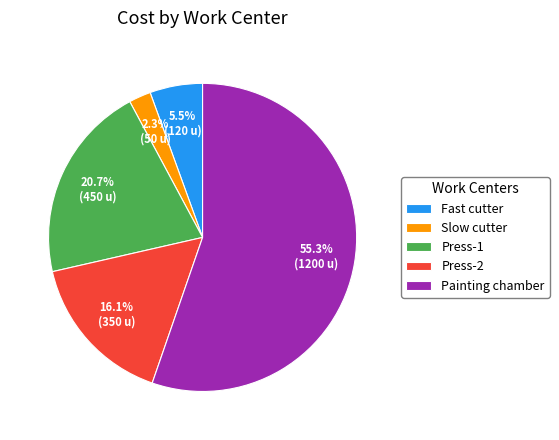

Do Press-1 and Slow cutter together represent more than half of the pie?

No